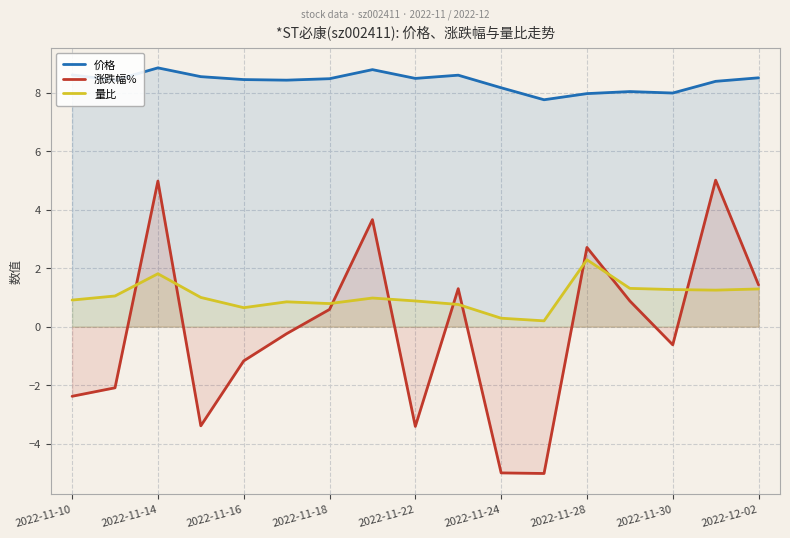

At how many categories does at least one series exceed 7?

17